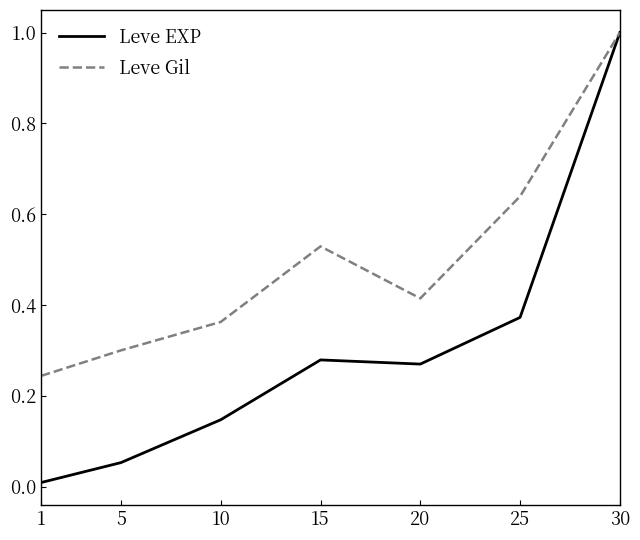

At which category is the sum across all series the highest?

30